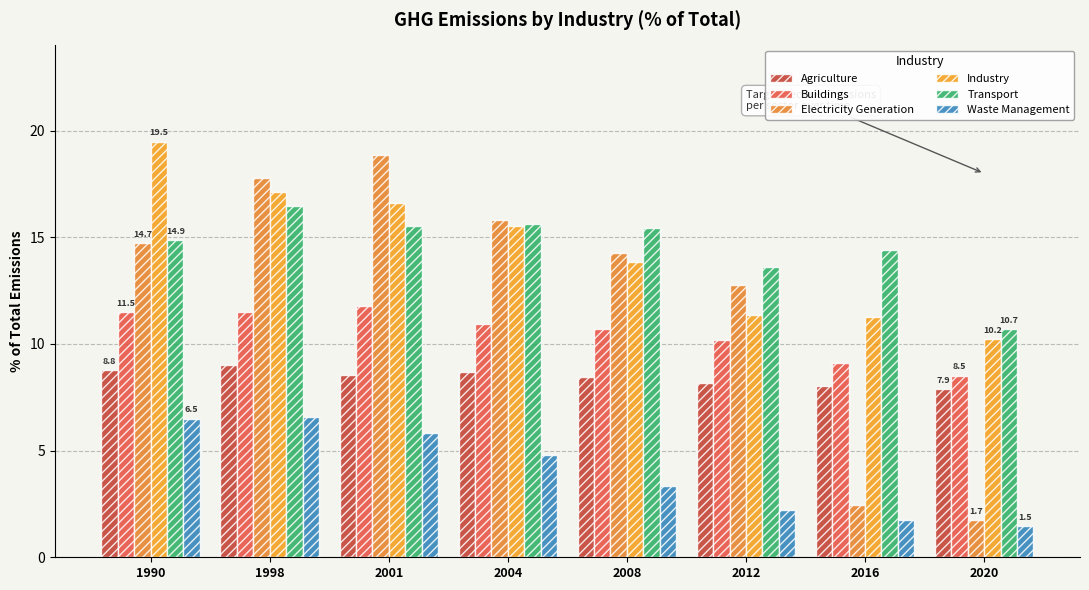

At which category is the sum across all series the highest?

1998